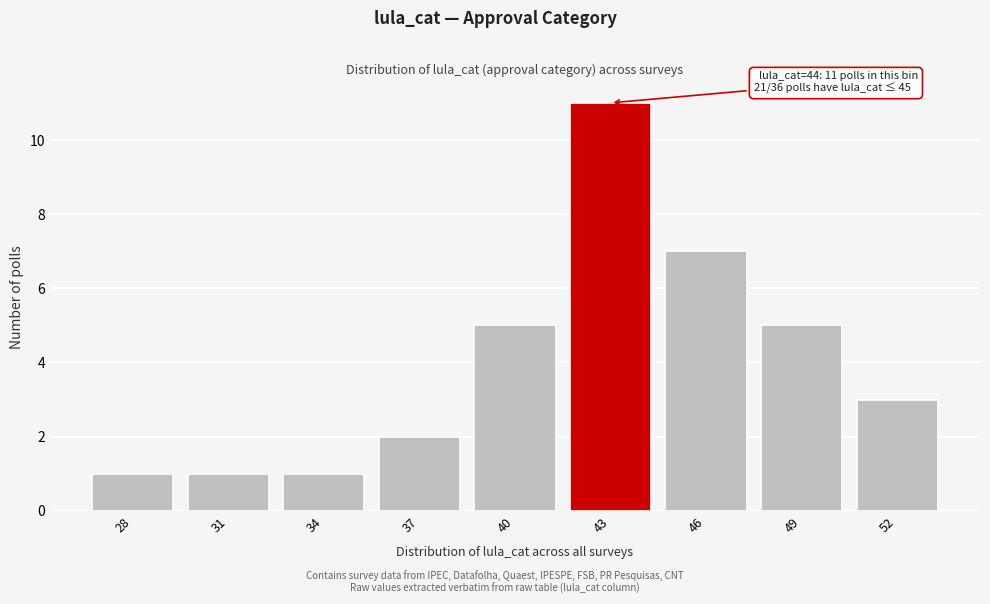

Reading left to right, list all the values displayed in this chart.

28=1	31=1	34=1	37=2	40=5	43=11	46=7	49=5	52=3